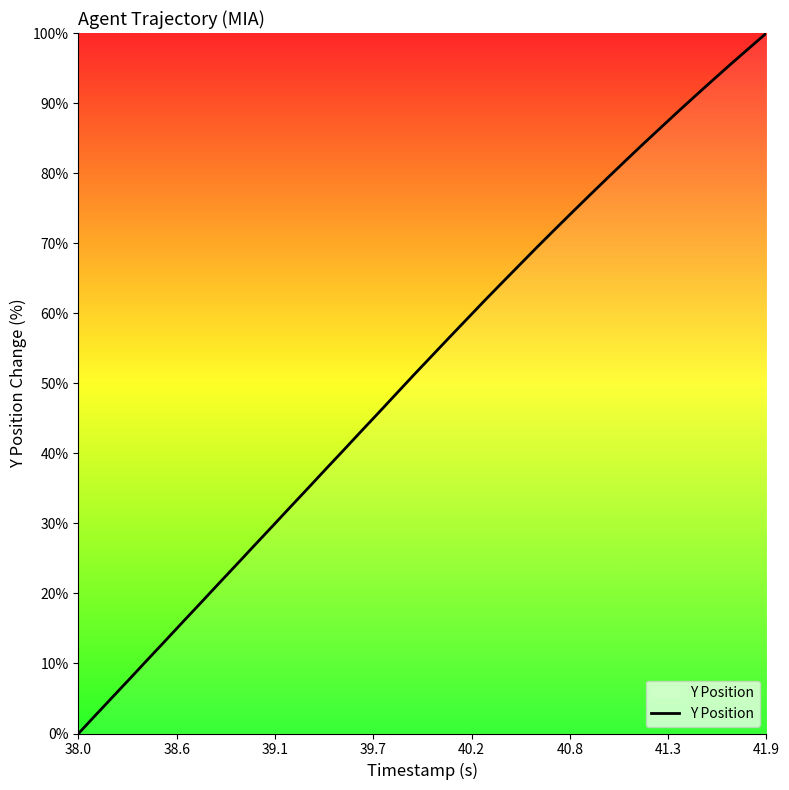

What is the greatest value displayed?

100.0